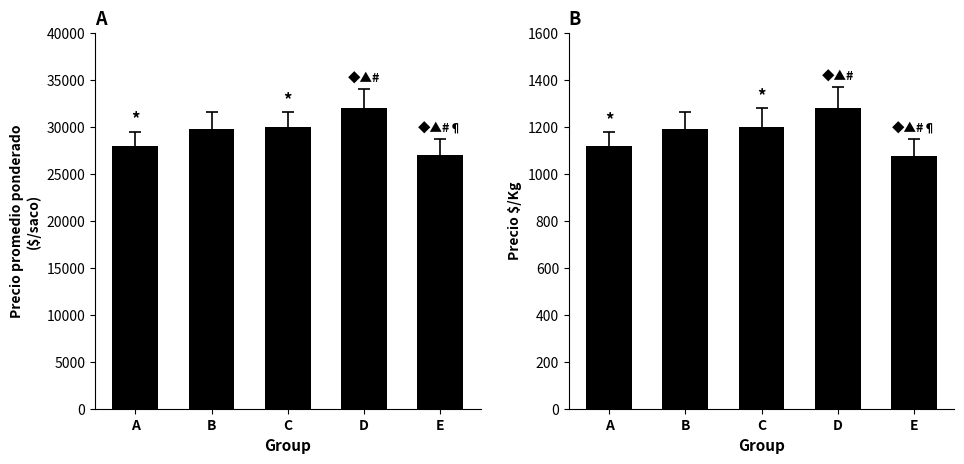

The Precio $/Kg series shows 2043 at D. True or false?

False